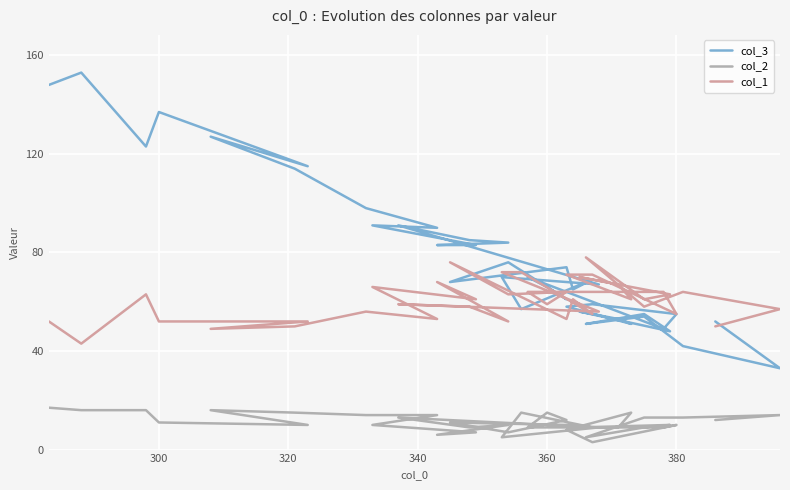

How many interior local valleys does the col_1 series have?

14